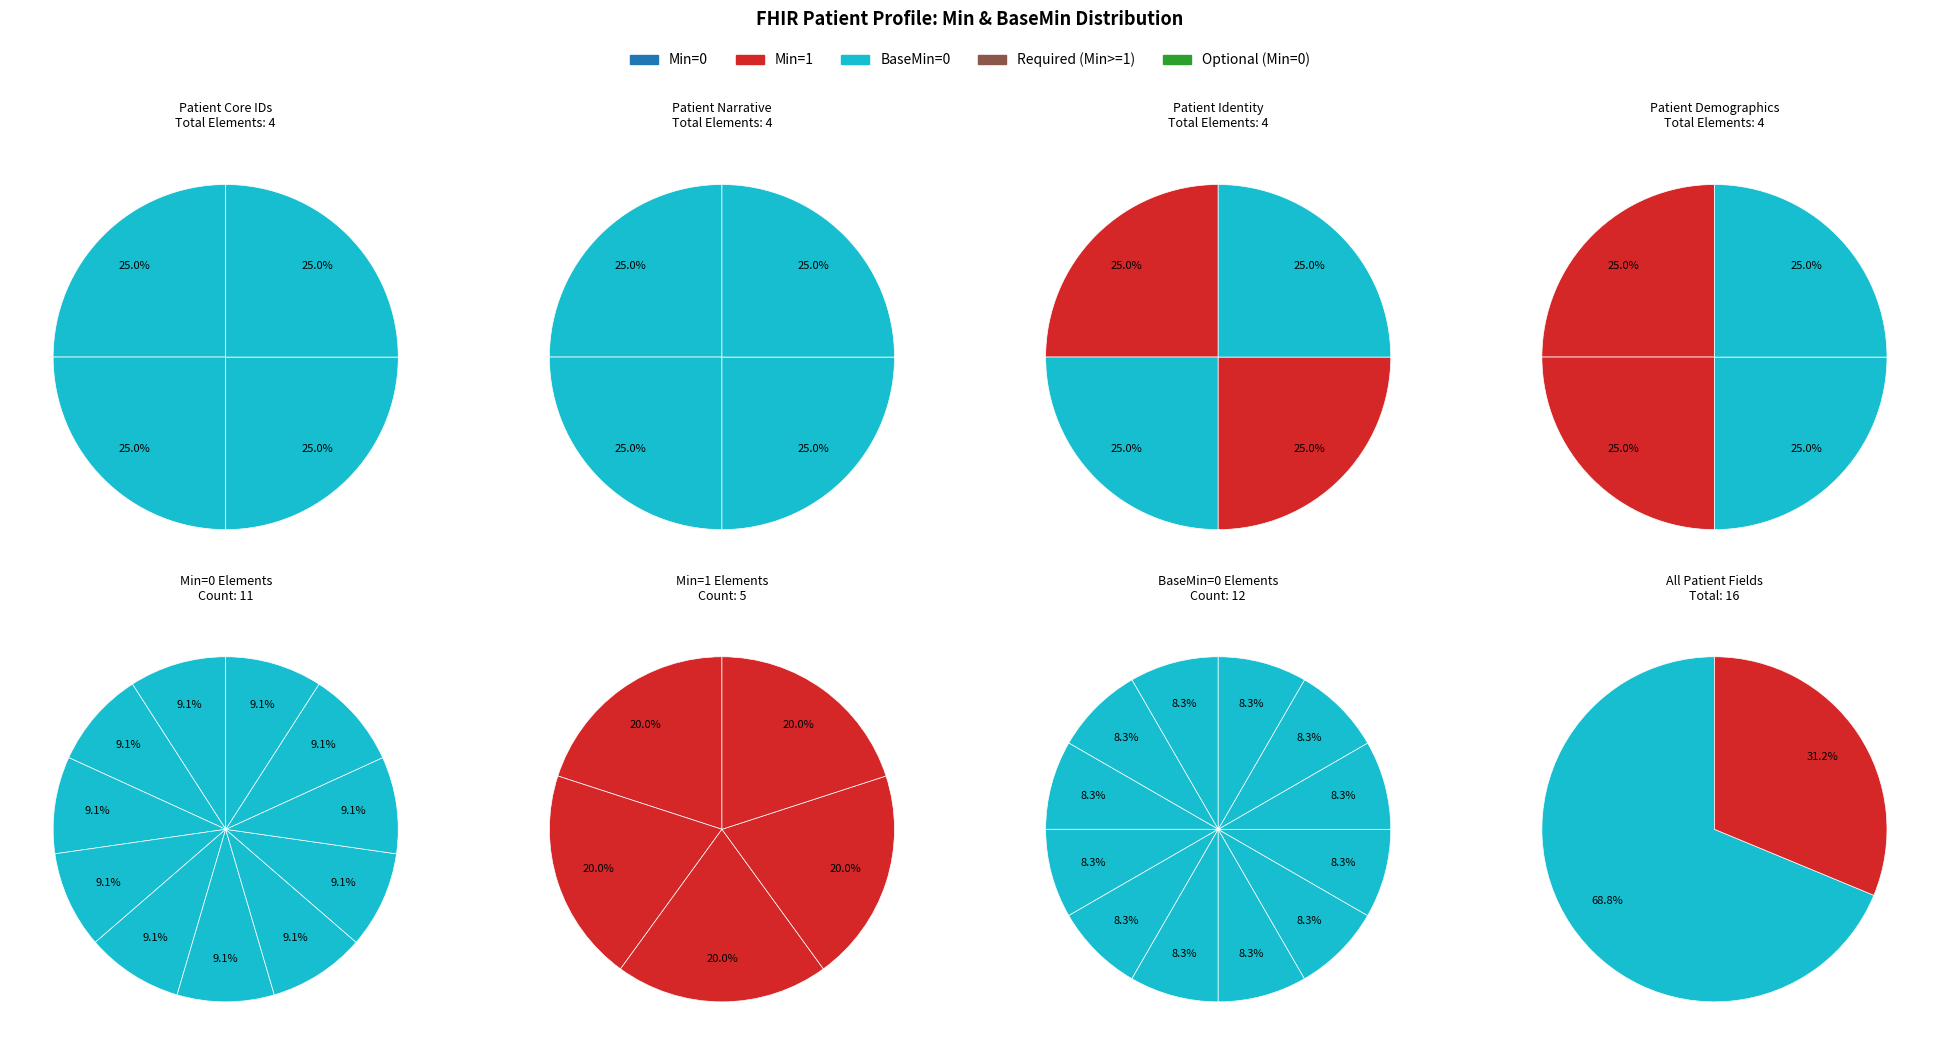

To the nearest percent, what is the average slice percentage?

8%